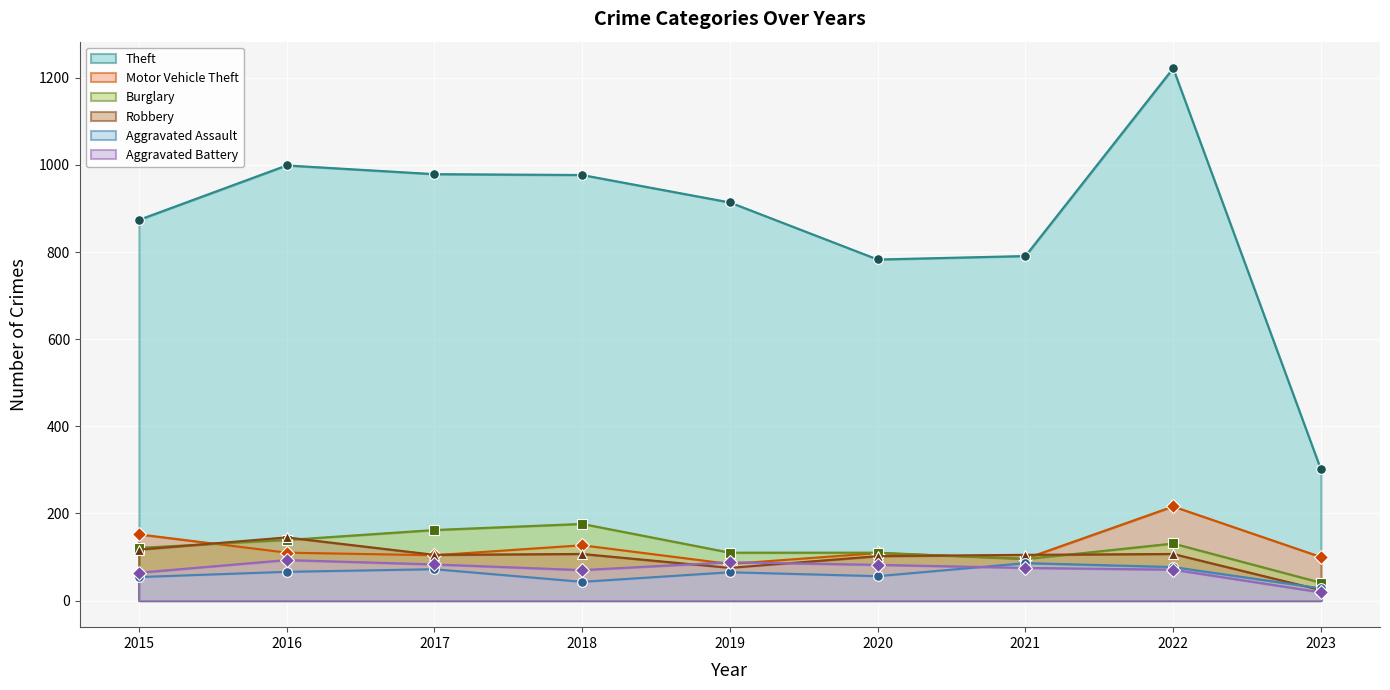

Between 2019 and 2021, which is larger?

2019